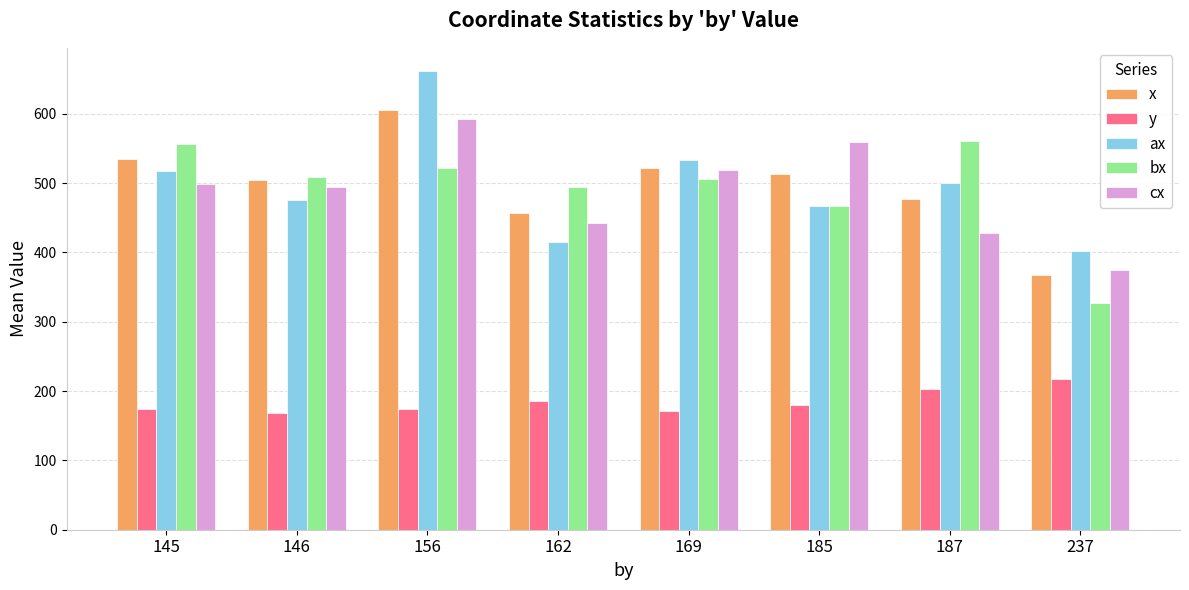

What value does the ax series have at 162?

415.0